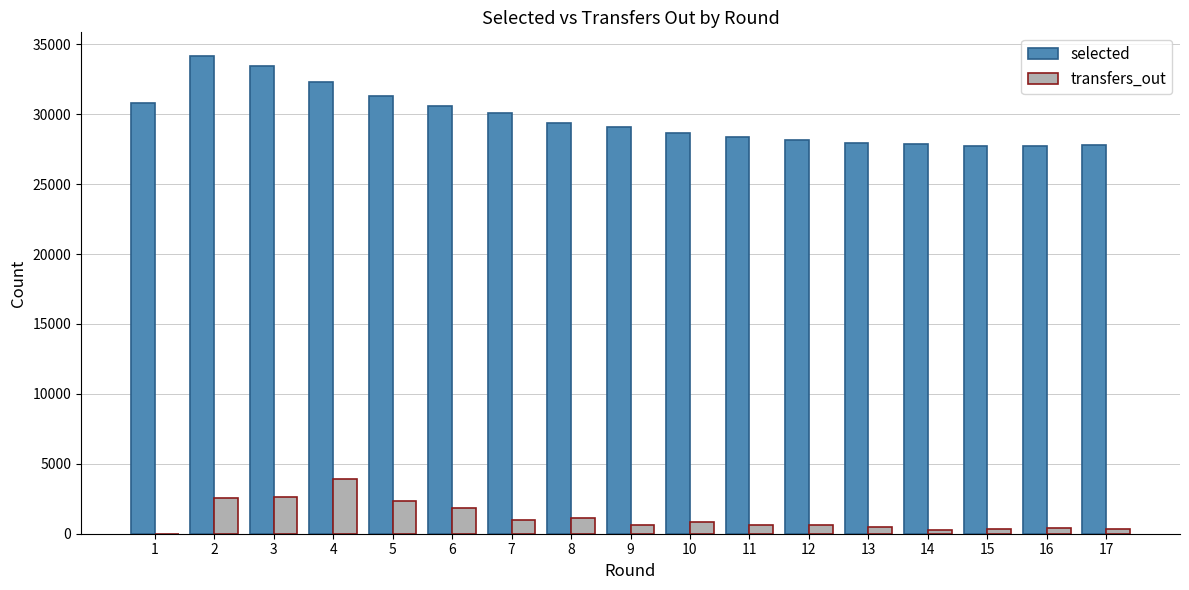

Which series has the largest total across all categories?

selected